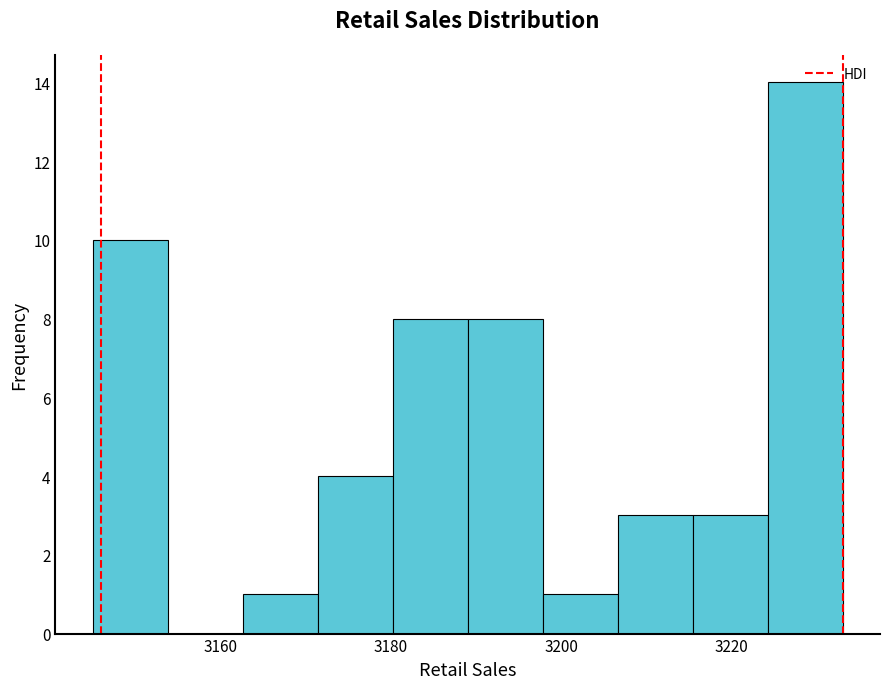

Reading left to right, transcribe this chart: for each bar, give the range it covers on the x-axis and its height. Neither the bar edges nor the heights are printed on the chart, so give them approximately, as read against the axes.

3145.0 to 3153.8: 10
3153.8 to 3162.6: 0
3162.6 to 3171.4: 1
3171.4 to 3180.2: 4
3180.2 to 3189.0: 8
3189.0 to 3197.8: 8
3197.8 to 3206.6: 1
3206.6 to 3215.4: 3
3215.4 to 3224.2: 3
3224.2 to 3233.0: 14